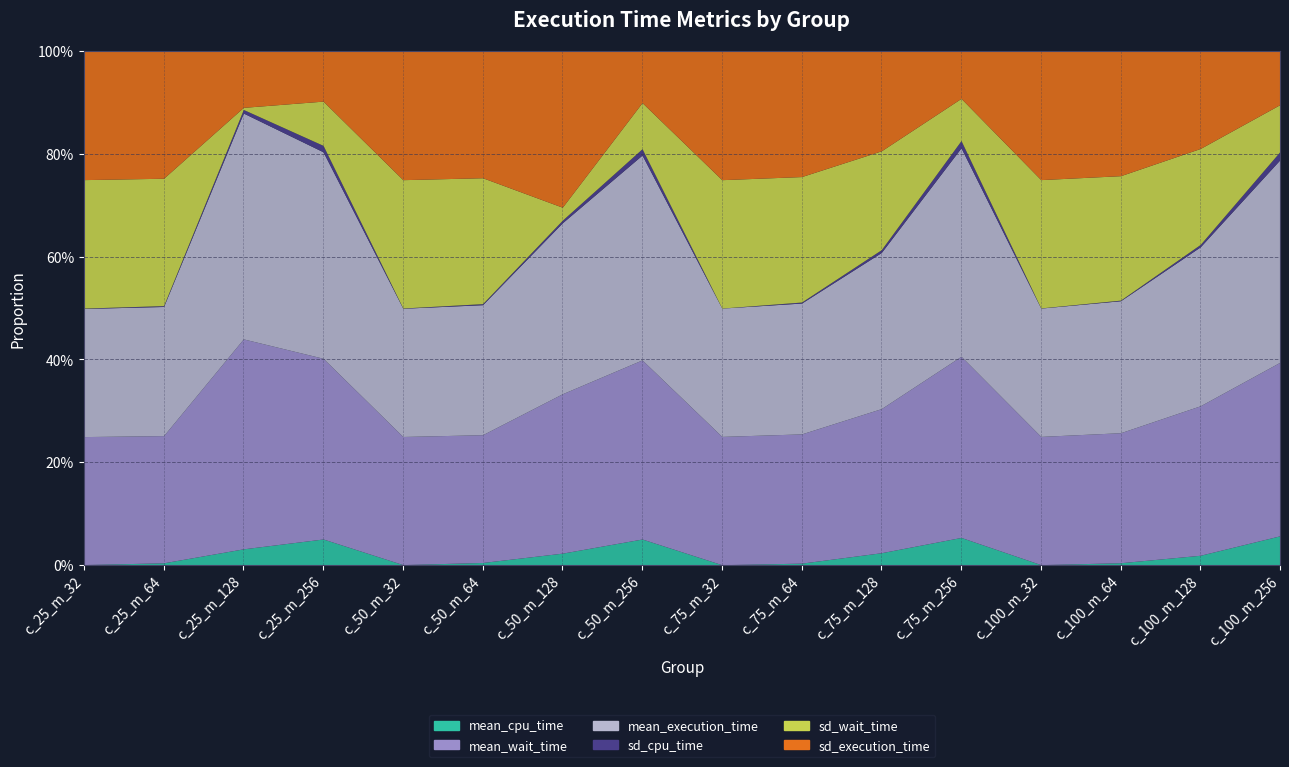

Where does the sd_wait_time series first go above 1444079?

c_25_m_32